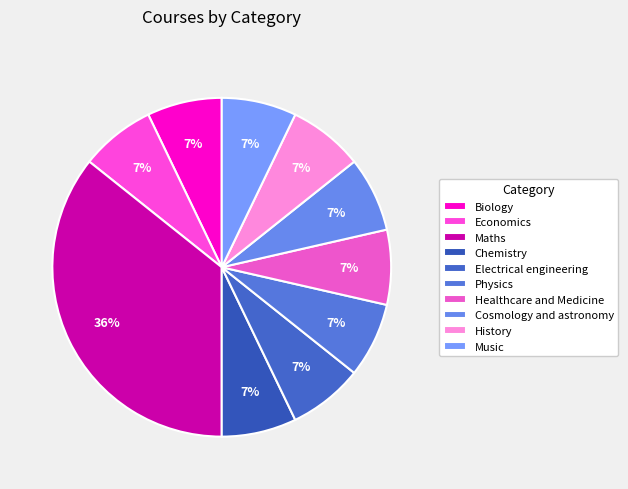

What is the smallest slice in the pie chart?

Biology